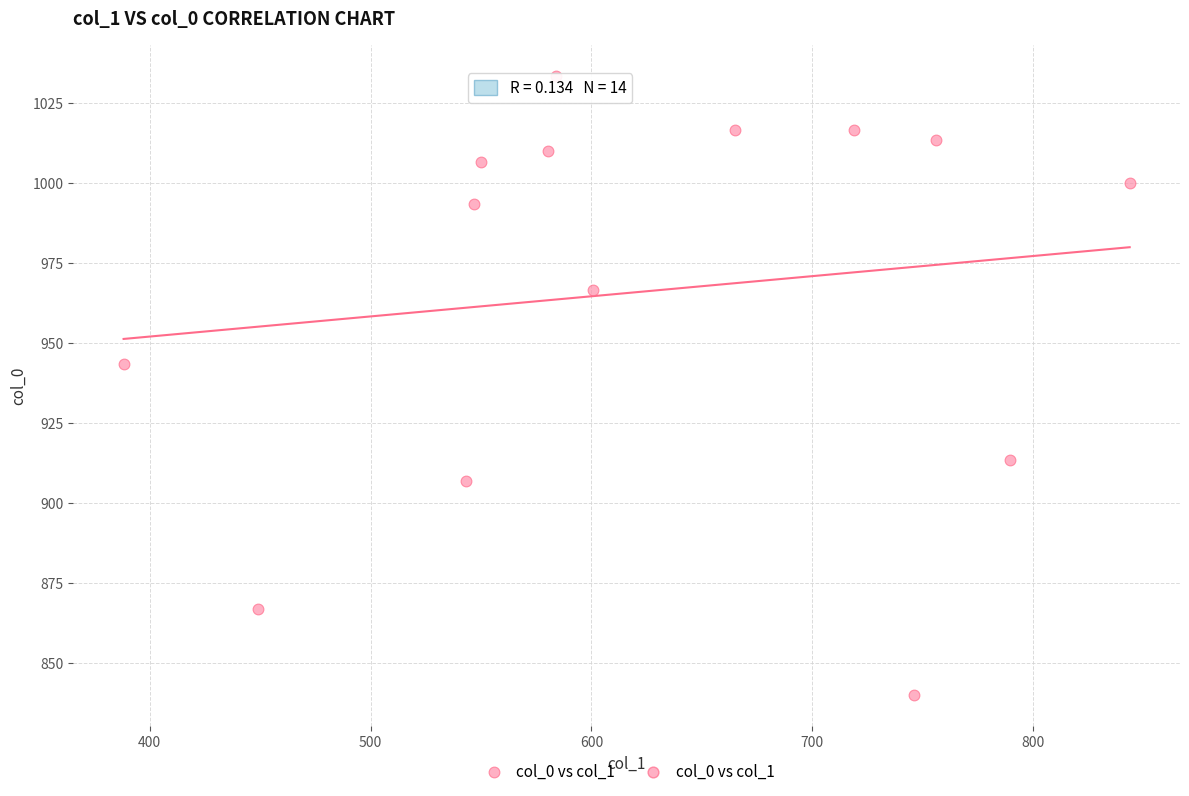

What is the range of Y values (max minus min)?

193.3